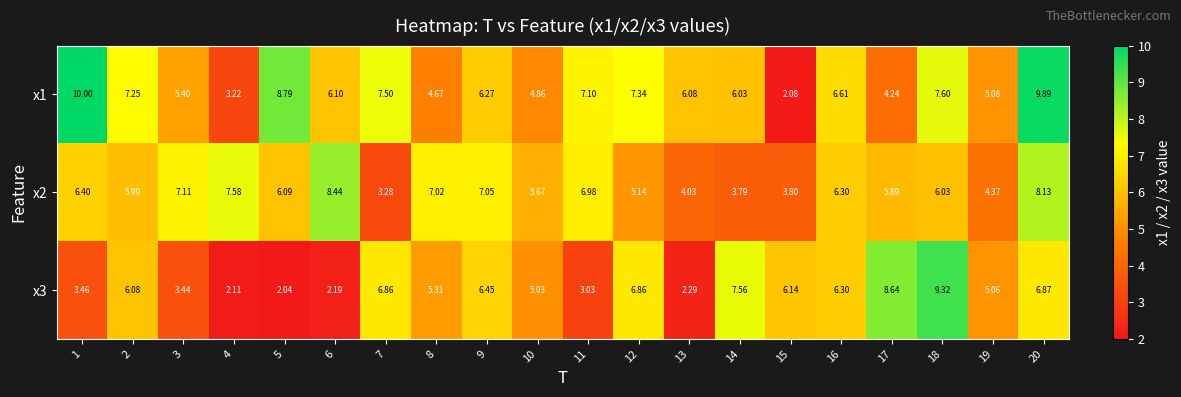

Rank the series at 5 from lowest to highest value.

x3, x2, x1